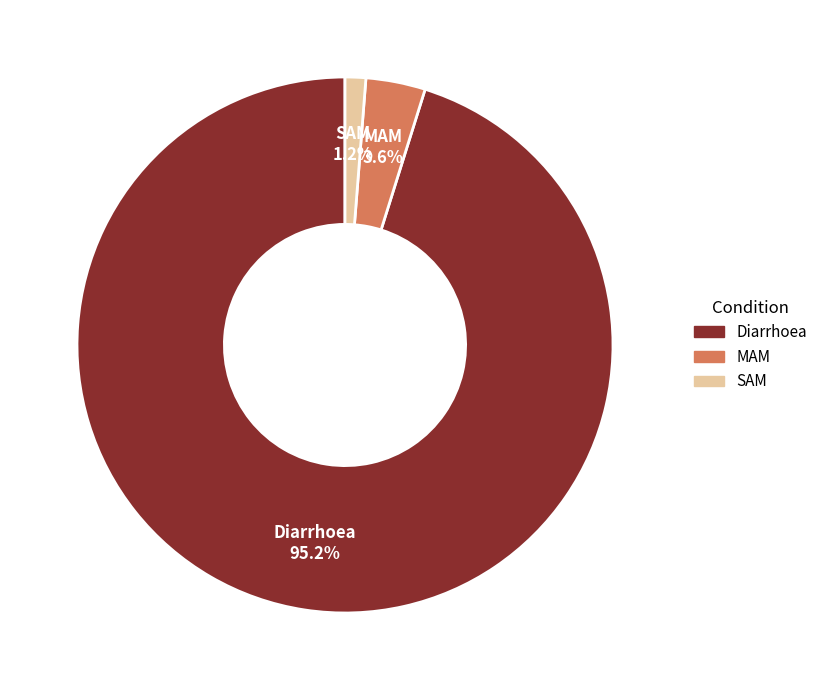

What is the smallest slice in the pie chart?

SAM